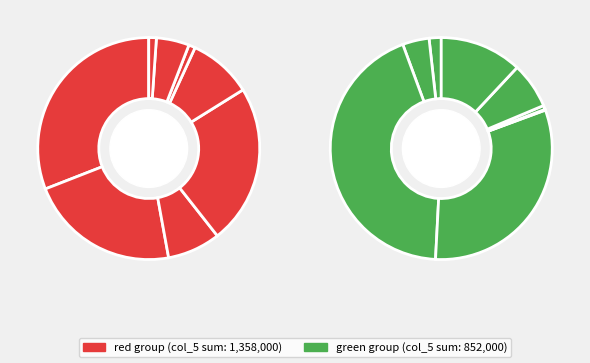

True or false: 109/12/11 accounts for 5% of the total.

True